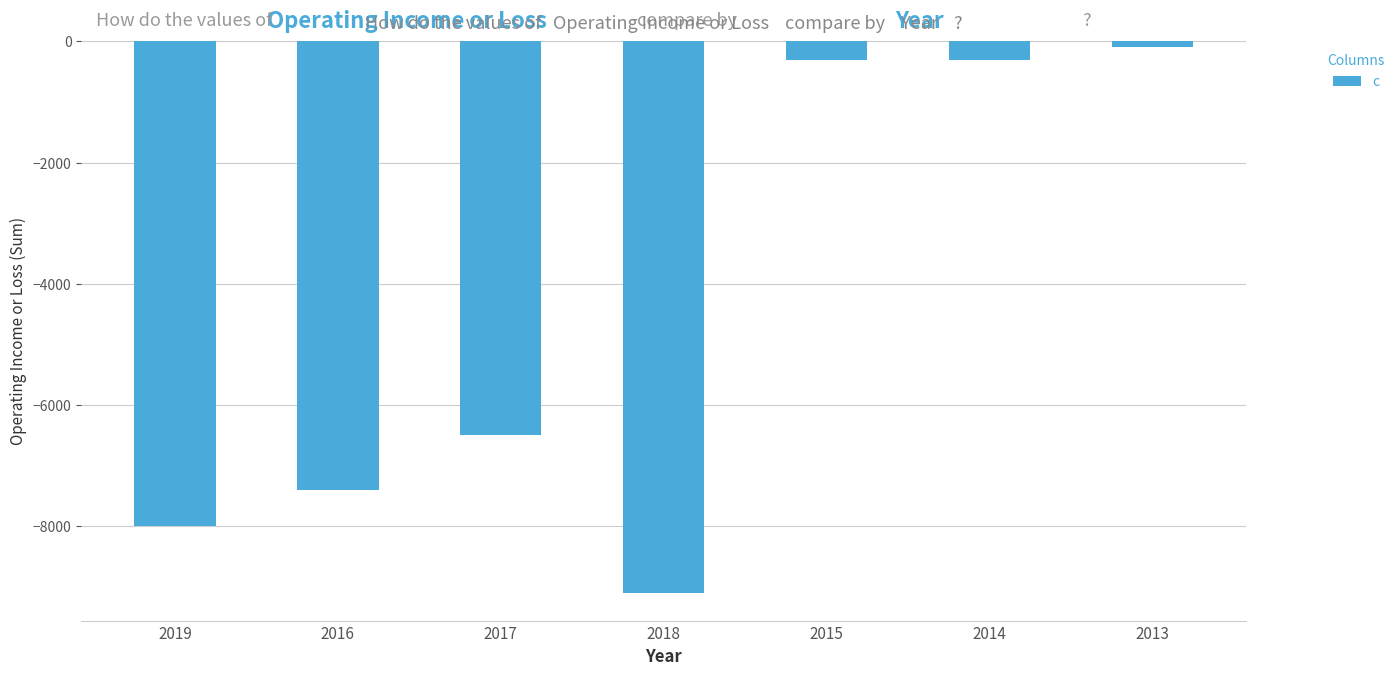

How many bars are there in total?

7